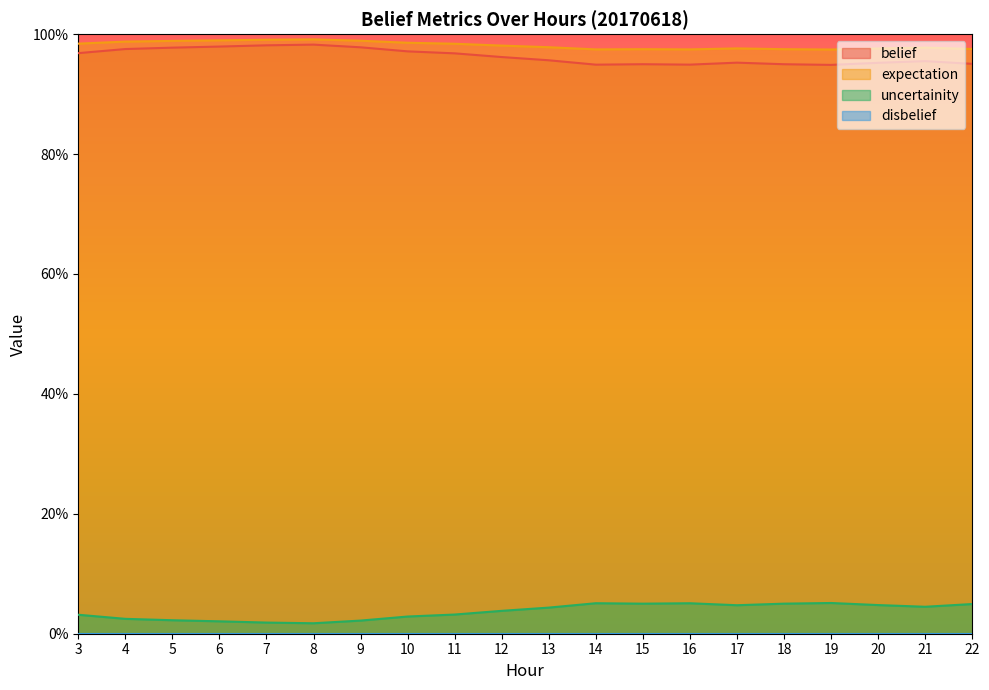

What value does the expectation series have at 9?

1.0